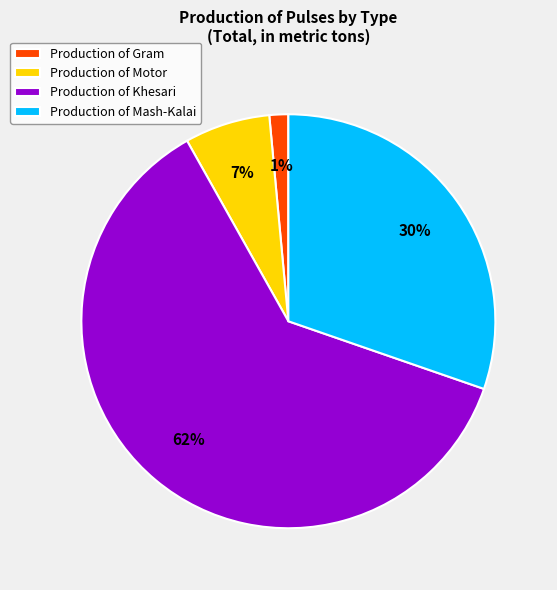

To the nearest percent, what is the average slice percentage?

25%